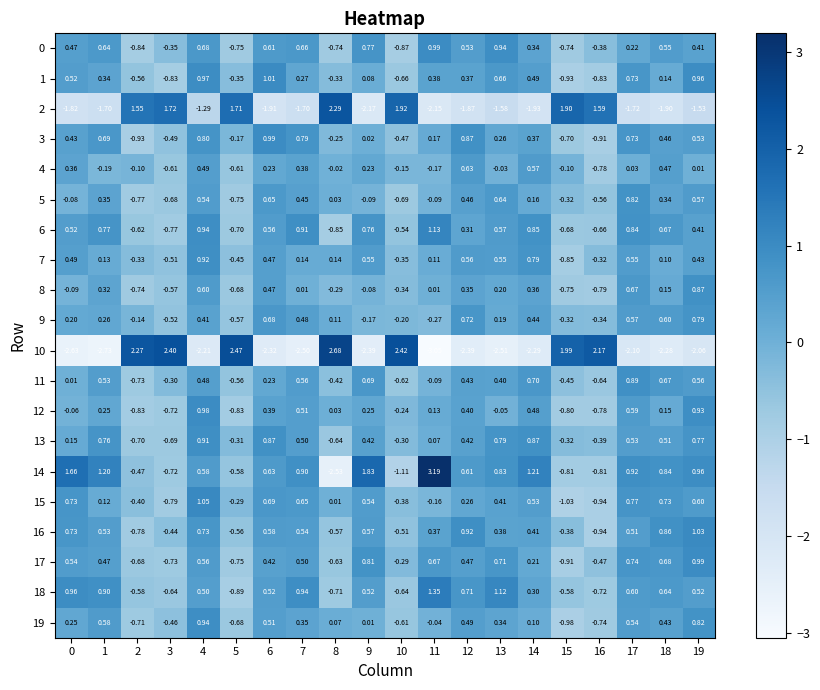

How many values in 4 are below zero?

10